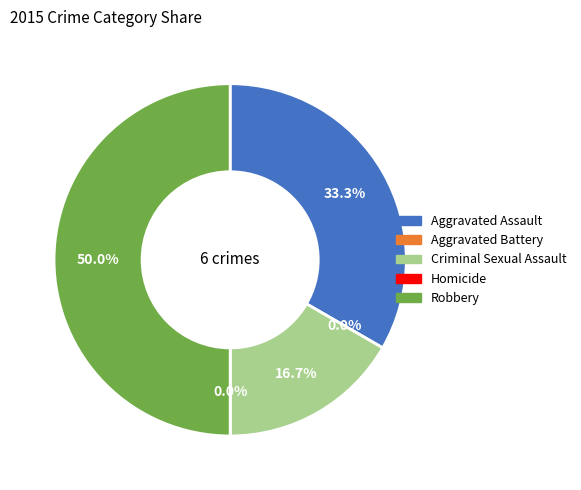

Which category has the smallest portion of the pie?

Aggravated Battery